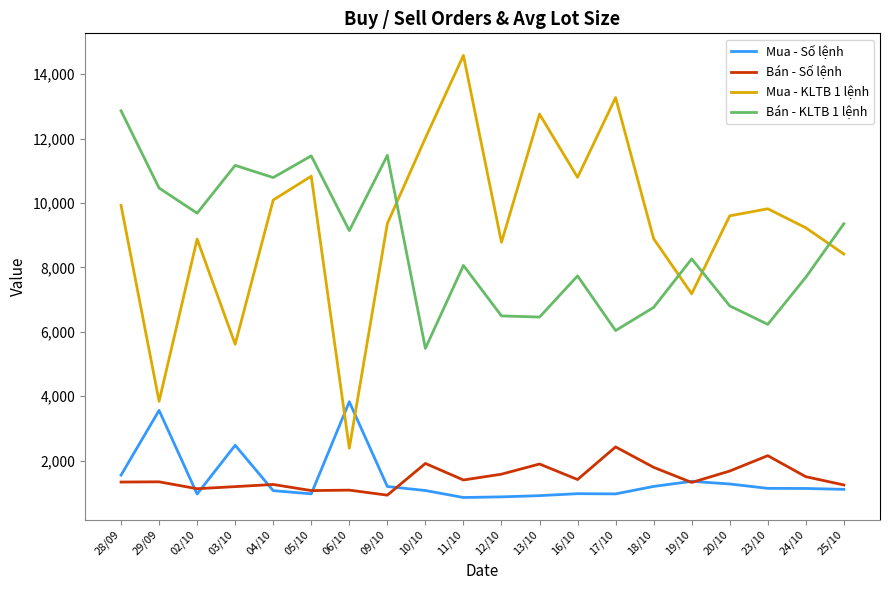

At how many categories does at least one series exceed 12370?

4